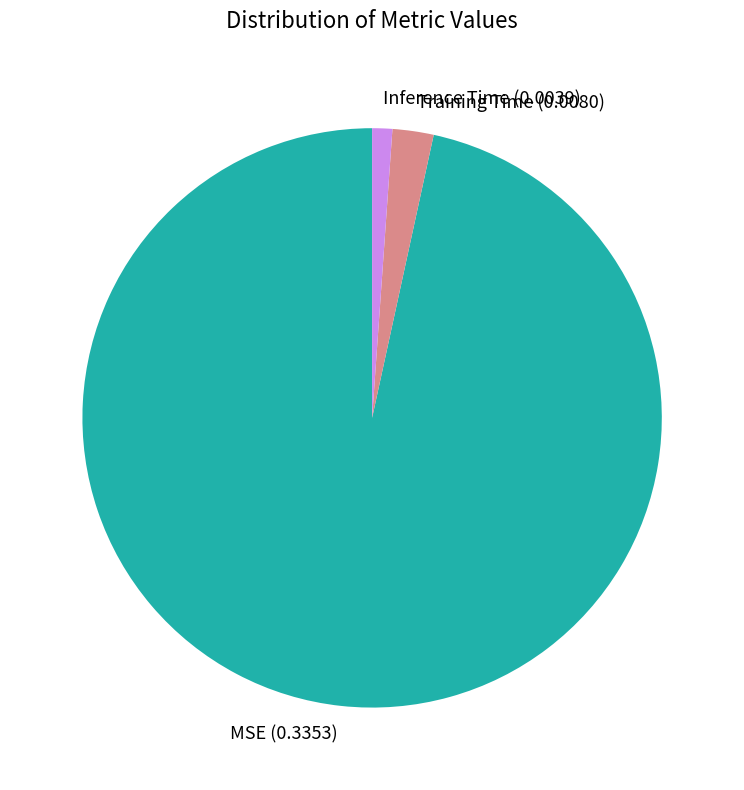

Between Training Time and MSE, which is larger?

MSE